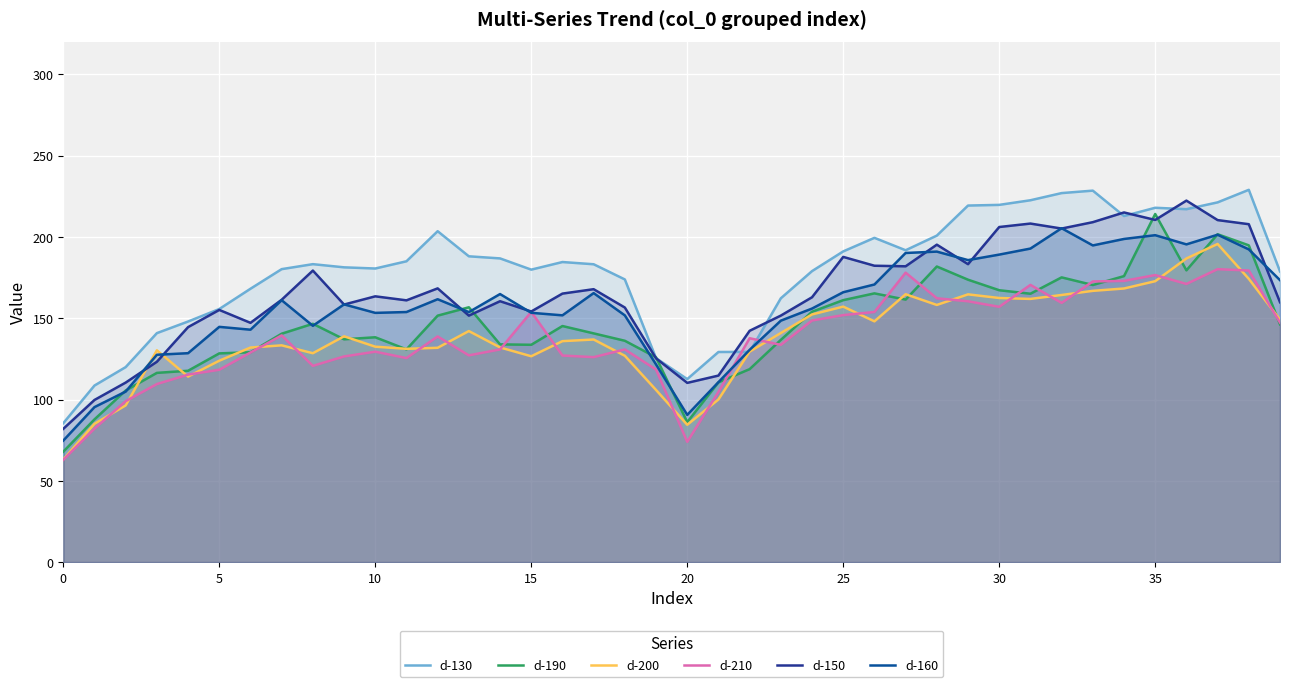

How many interior local peaks does the d-160 series have?

10